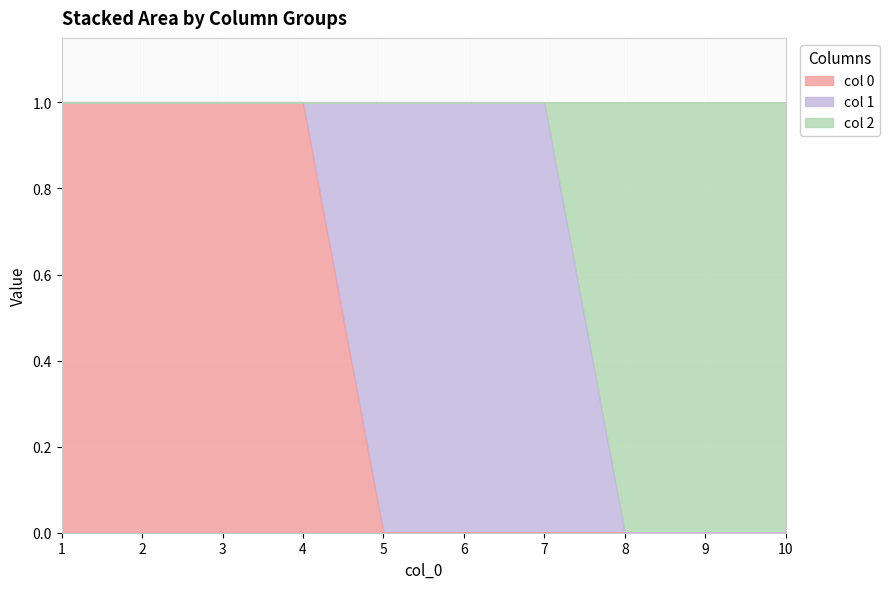

What is the difference between the maximum and minimum values in the 0 series?

1